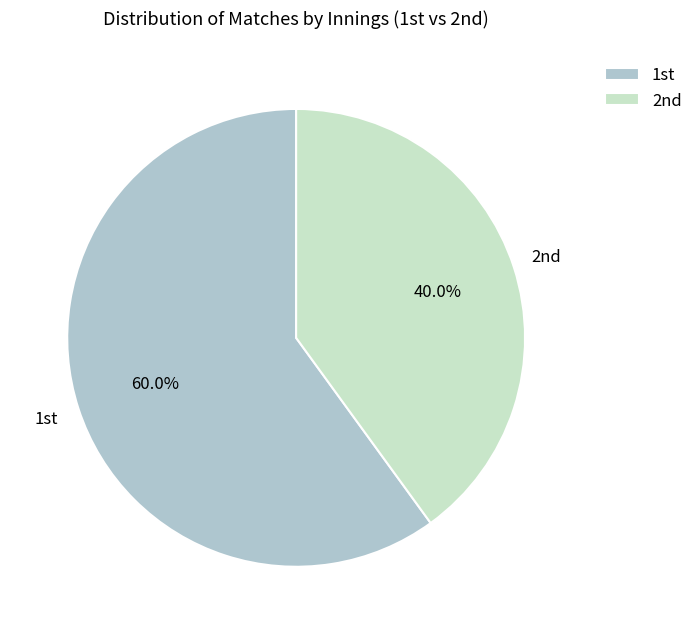

How many slices are in this pie chart?

2